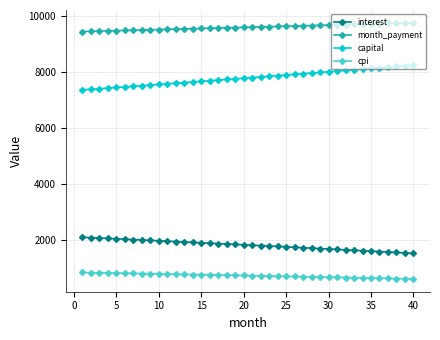

What is the lowest value of the capital series?

7349.8